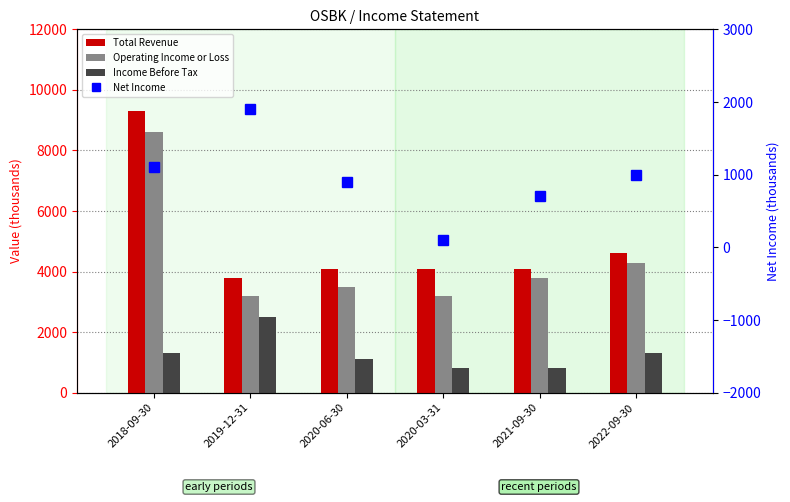

What is the label of the 3rd bar from the right?

2020-03-31